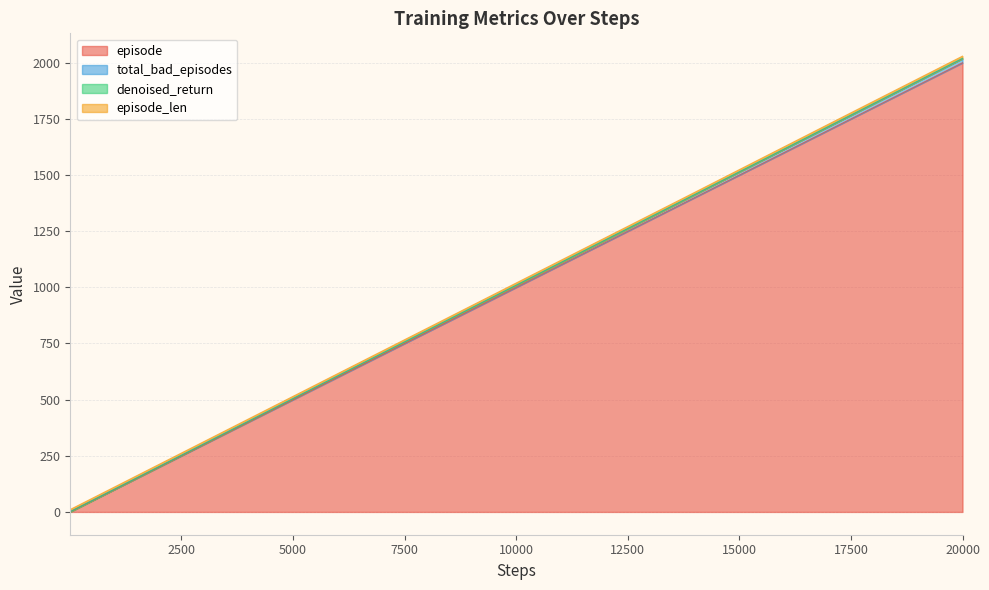

Is the value of total_bad_episodes at 60 greater than the value of episode at 50?

Yes